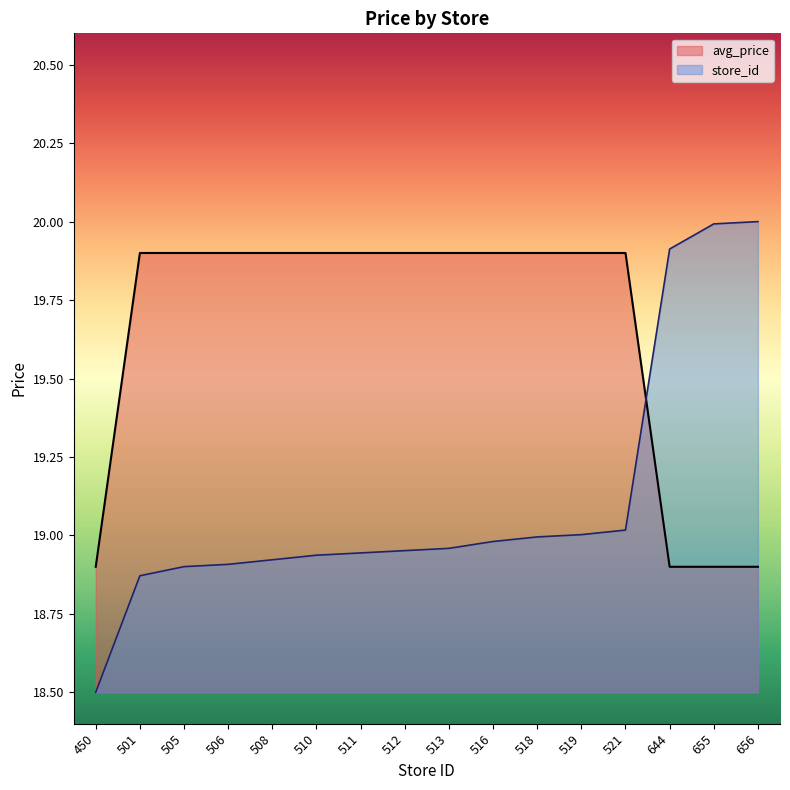

Does the chart display data point markers on the line(s)?

No